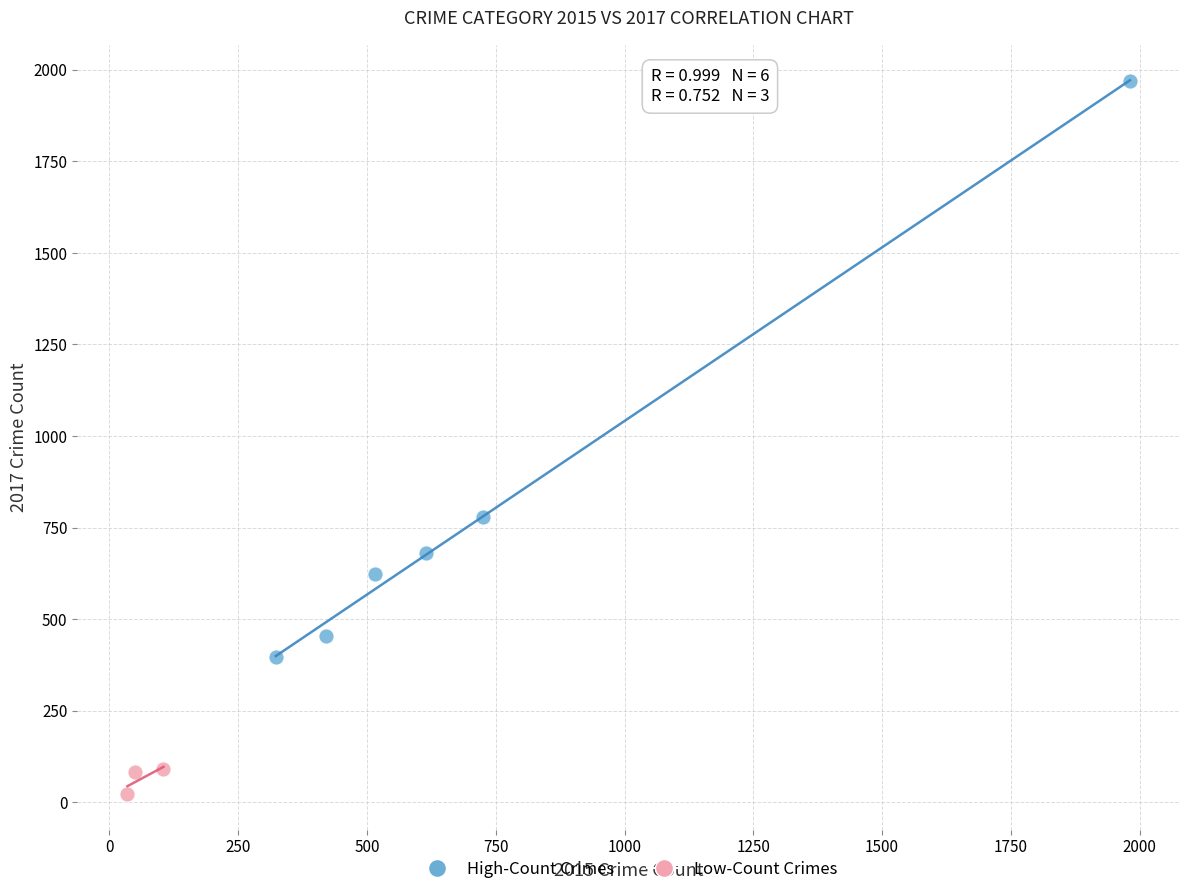

Which series contains the lowest Y value?

Low-Count Crimes